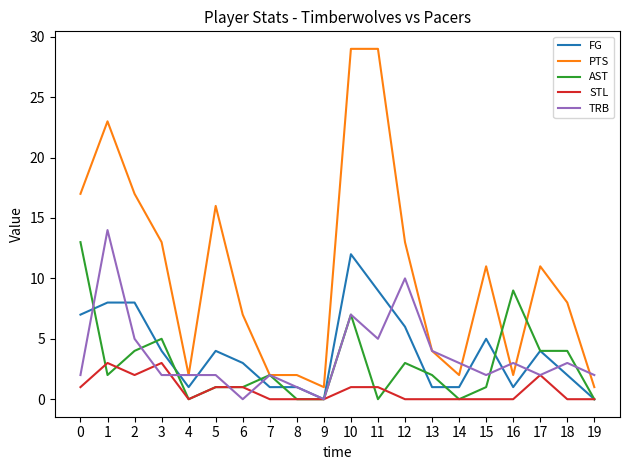

What is the greatest value displayed?

29